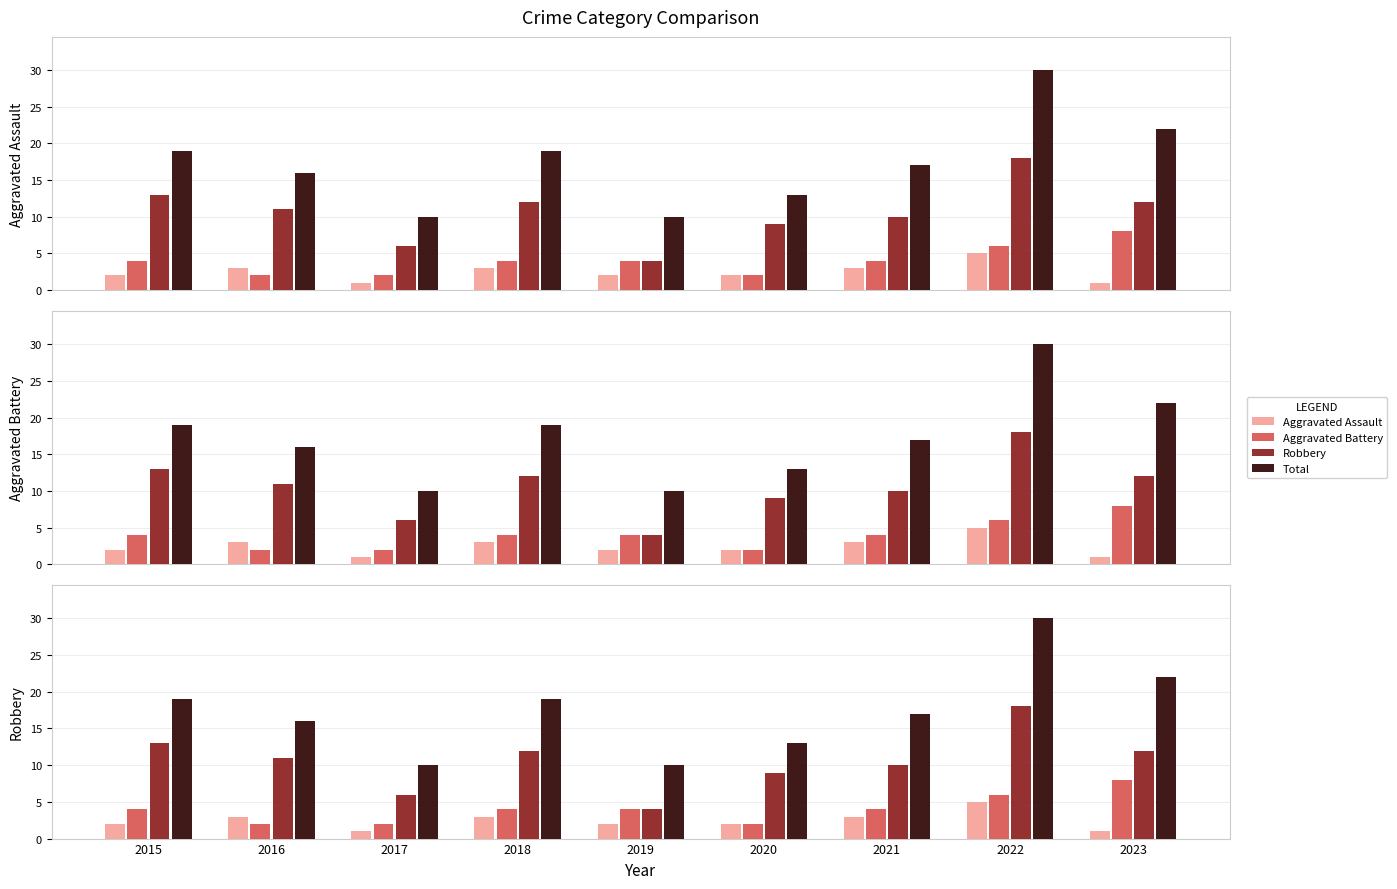

Is the value of Aggravated Assault at 2020 greater than the value of Total at 2019?

No